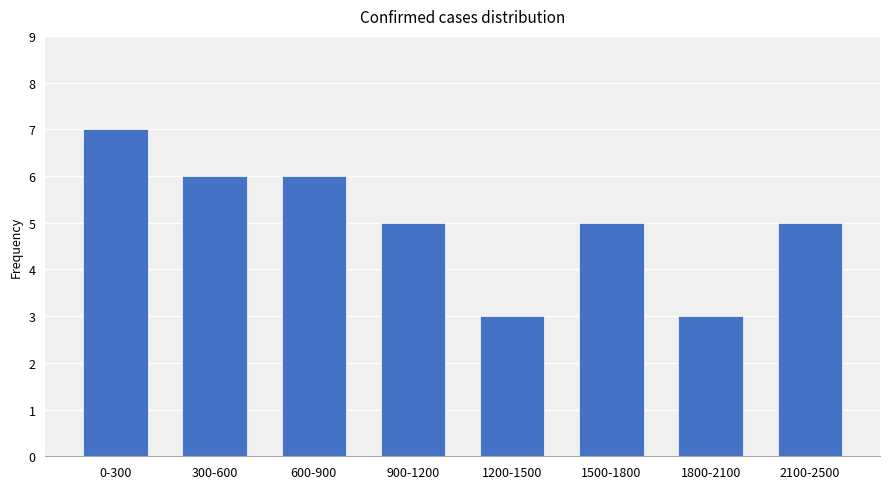

Reading left to right, transcribe all the data shown in this chart.

7	6	6	5	3	5	3	5